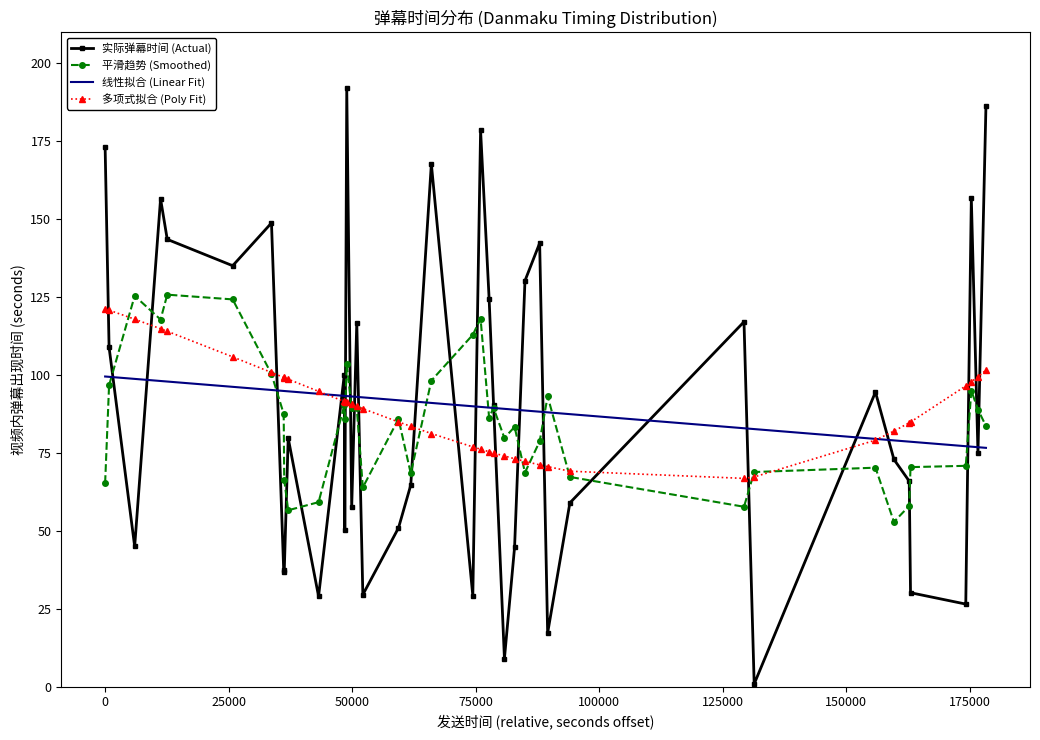

True or false: 多项式拟合 (Poly Fit) and 线性拟合 (Linear Fit) intersect in this chart.

True